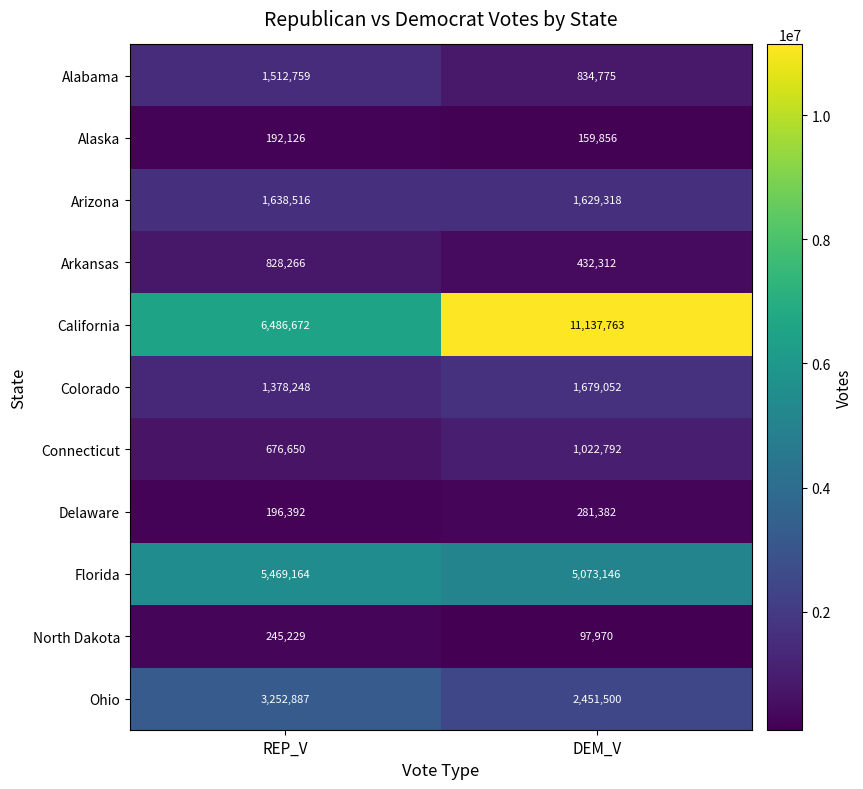

Which series has the largest total across all categories?

California